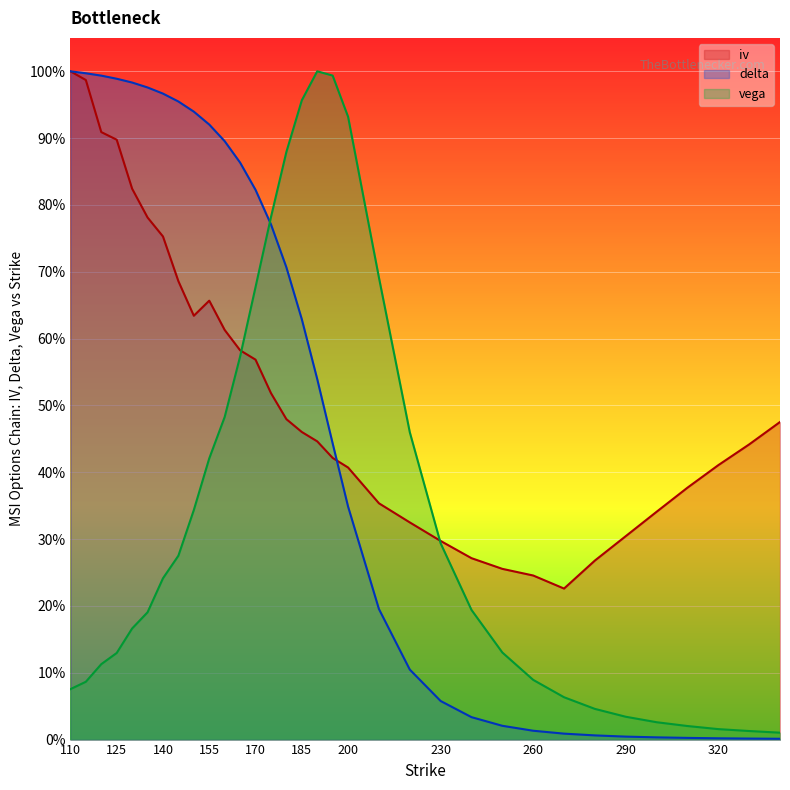

The iv series shows 0.1 at 195. True or false?

False